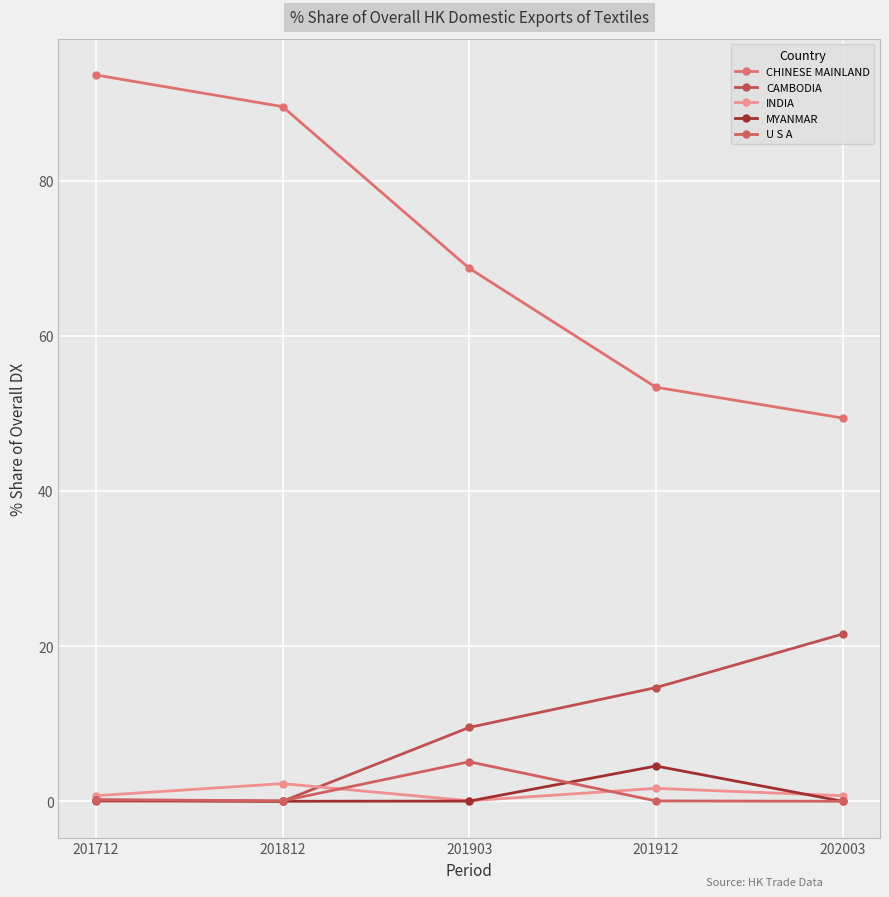

The value of U S A at 201903 is 5.1. True or false?

True